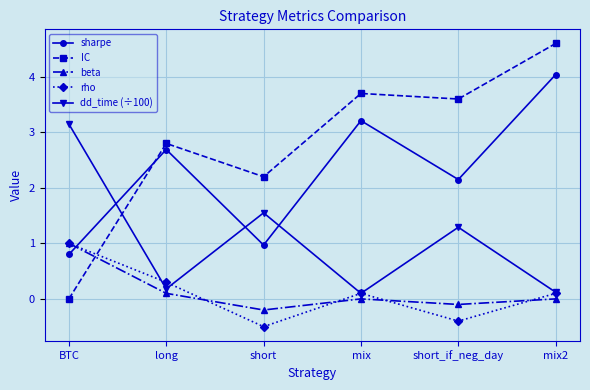

Which series has the largest range (max minus min)?

IC